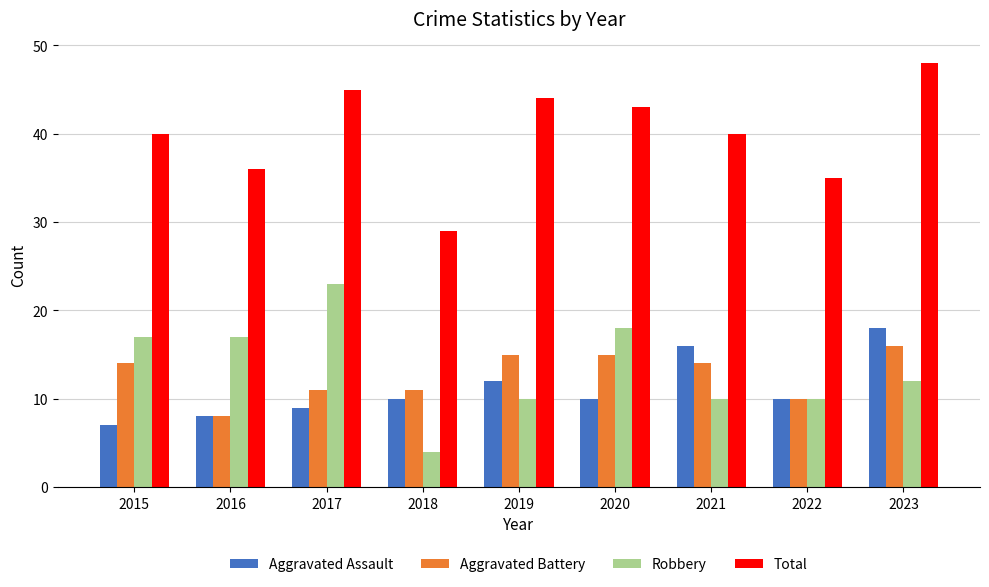

Rank the series at 2020 from lowest to highest value.

Aggravated Assault, Aggravated Battery, Robbery, Total